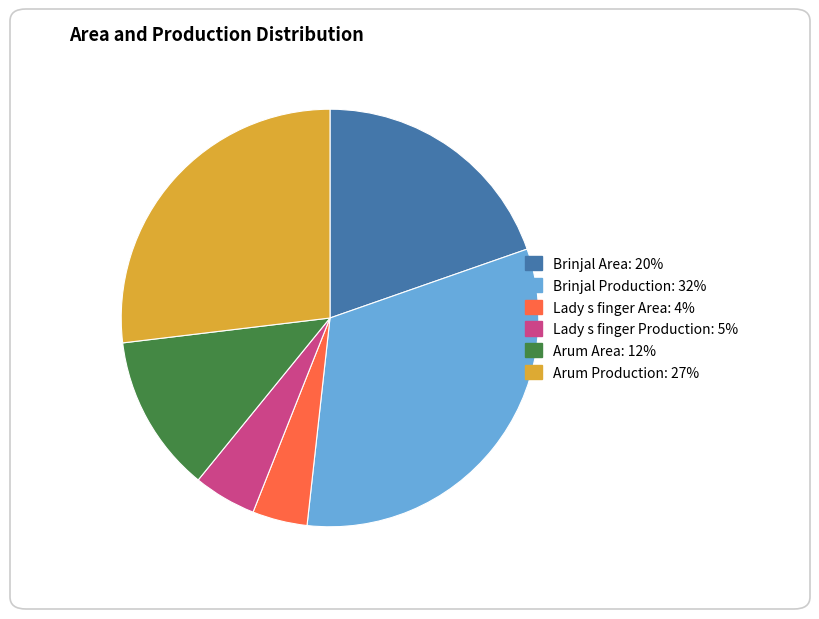

Is there any slice that represents more than half of the pie?

No